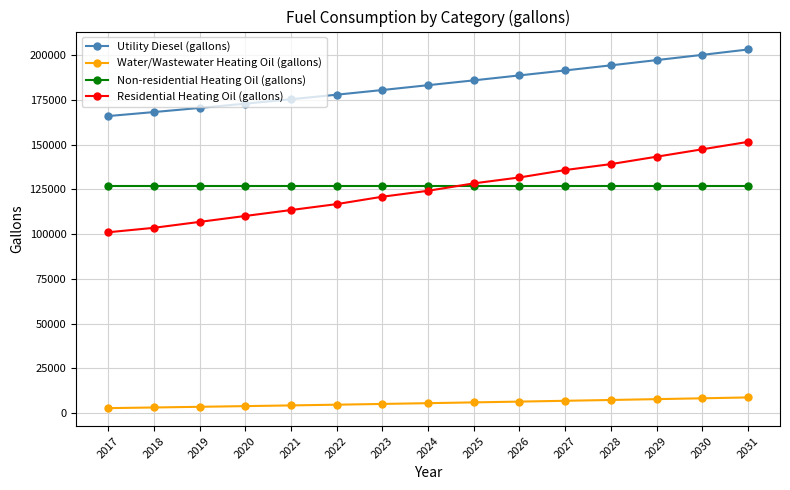

What is the spread (max minus min) of values at 2022?

173011.5